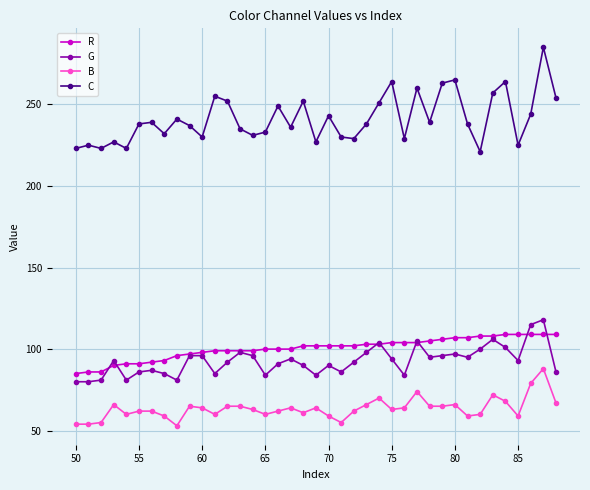

True or false: B and G intersect in this chart.

False